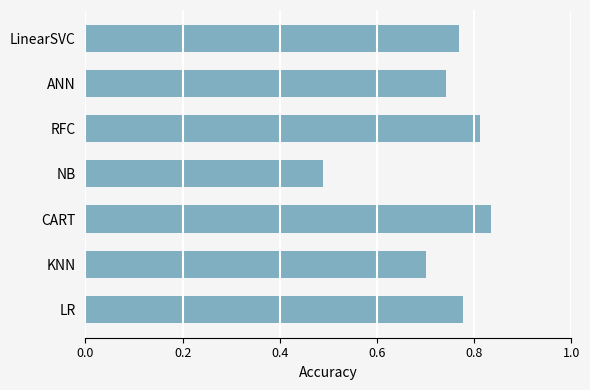

What is the sum of the values at ANN and NB?

1.2